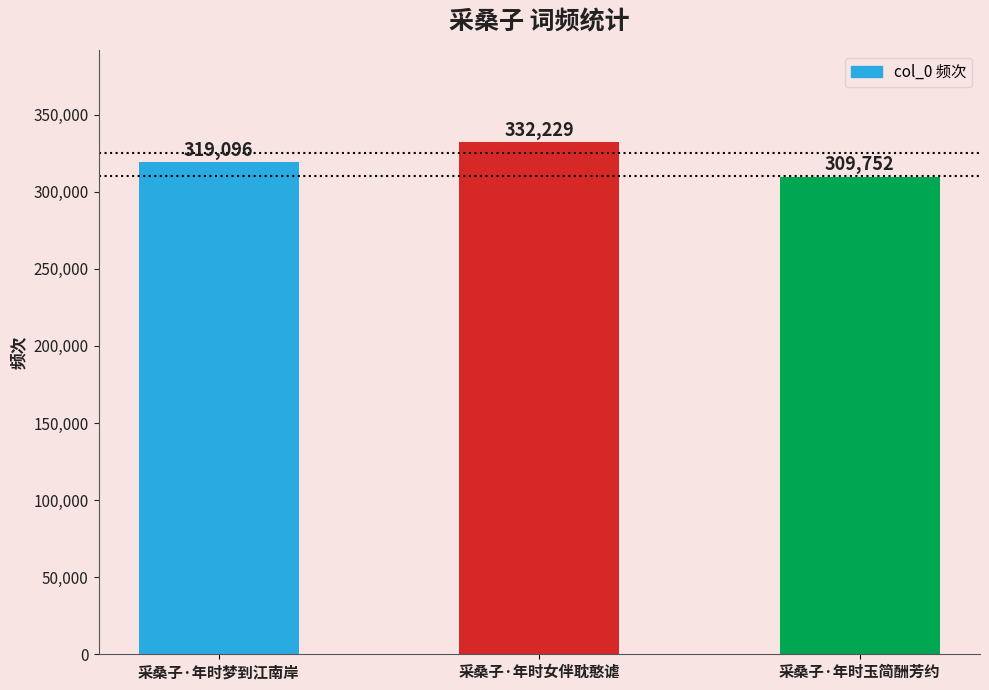

Rank the categories by value from highest to lowest.

采桑子·年时女伴耽憨谑, 采桑子·年时梦到江南岸, 采桑子·年时玉简酬芳约